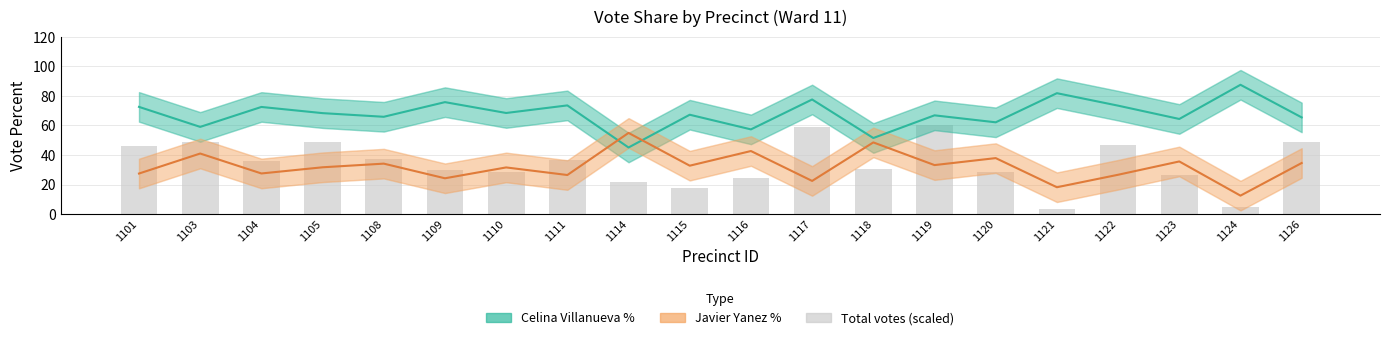

What is the average value of the Javier Yanez % series?

32.2